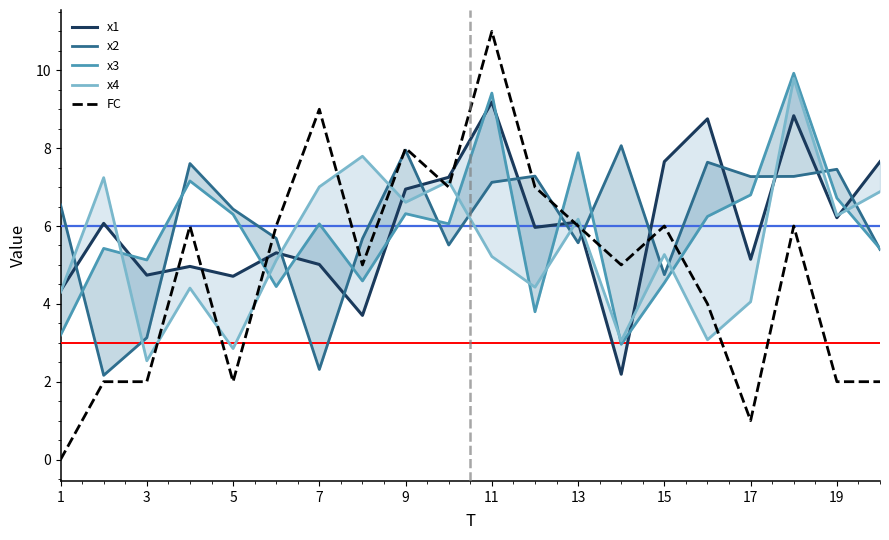

Which series has the largest range (max minus min)?

FC